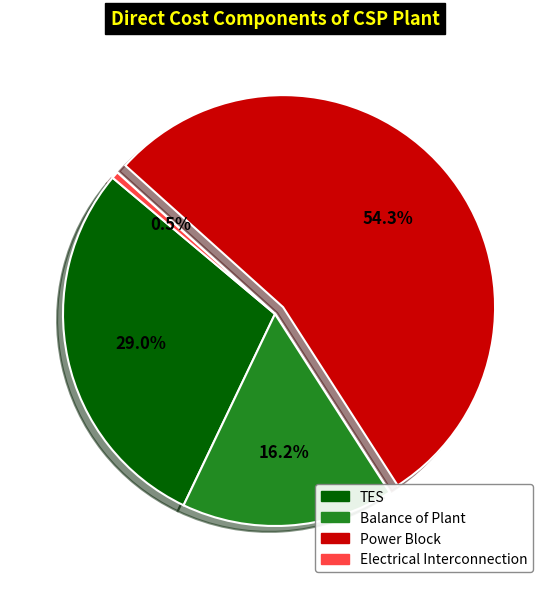

To the nearest percent, what is the average slice percentage?

25%